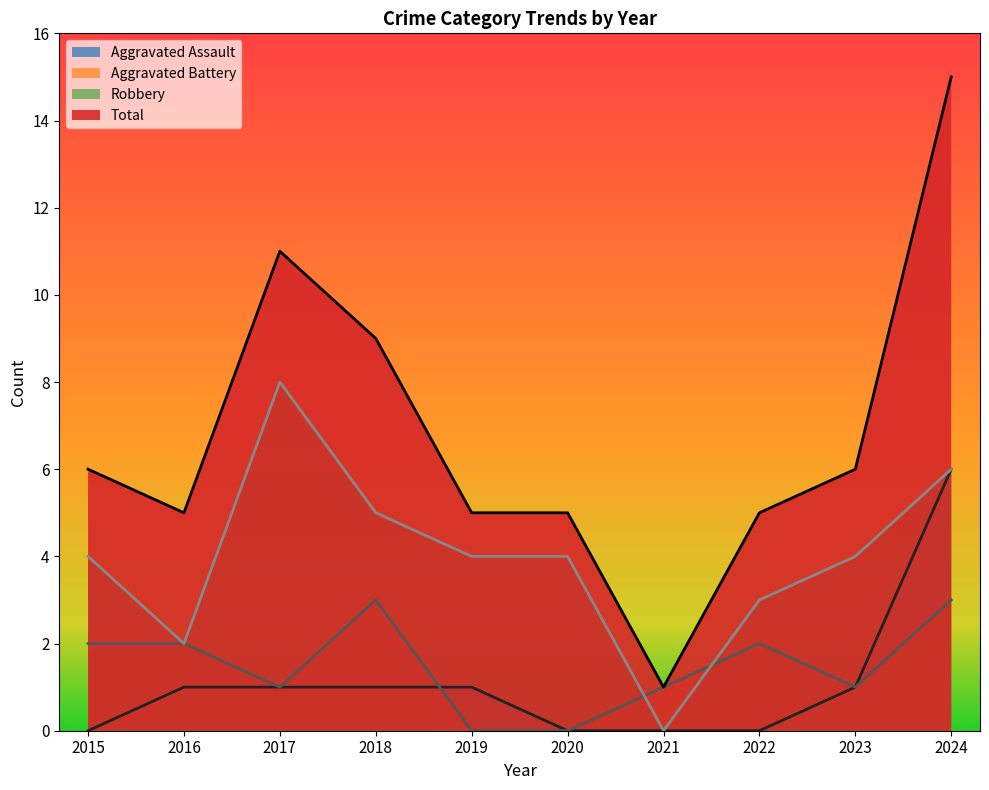

True or false: Aggravated Battery and Aggravated Assault intersect in this chart.

True